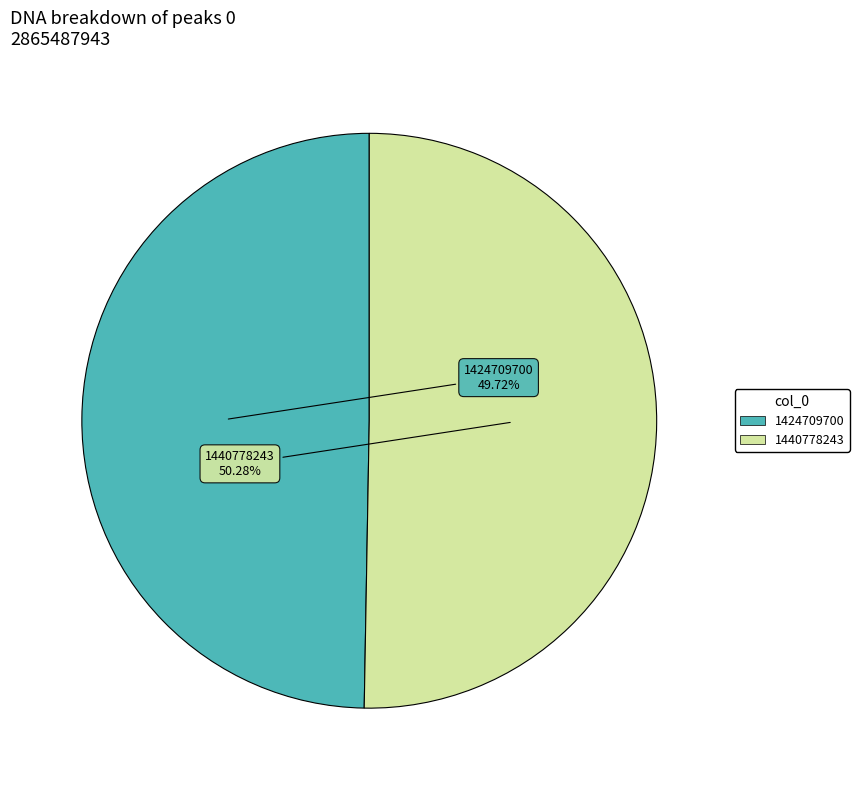

To the nearest percent, what is the combined percentage of 1440778243 and 1424709700?

100%